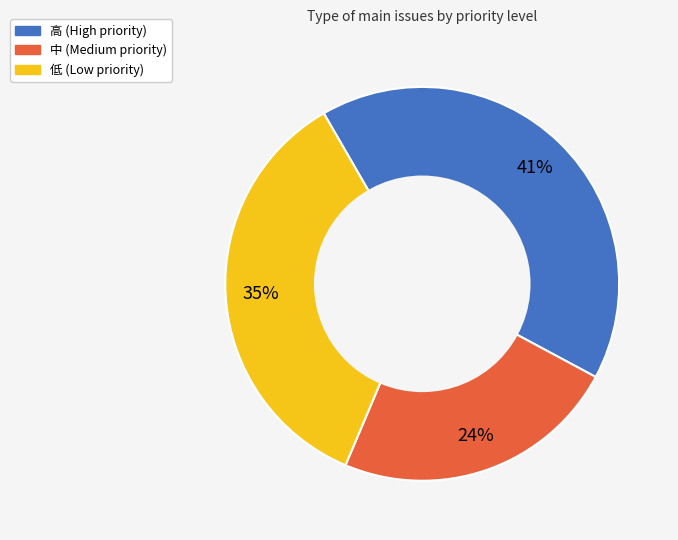

The 中 slice represents 24% of the pie. True or false?

True